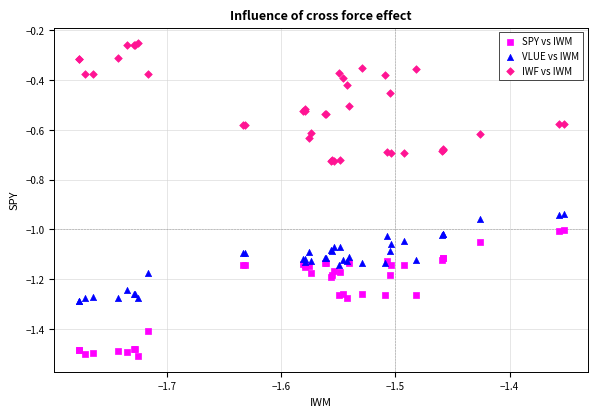

What are all the series names shown in the legend?

SPY vs IWM, VLUE vs IWM, IWF vs IWM